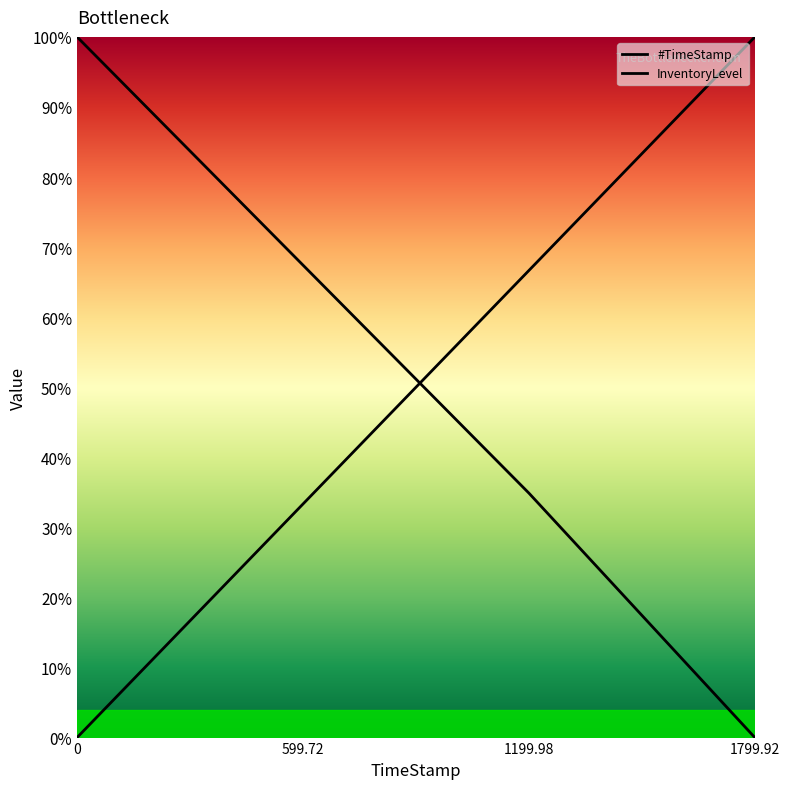

True or false: InventoryLevel has a value of -0.6 at 1799.92.

False